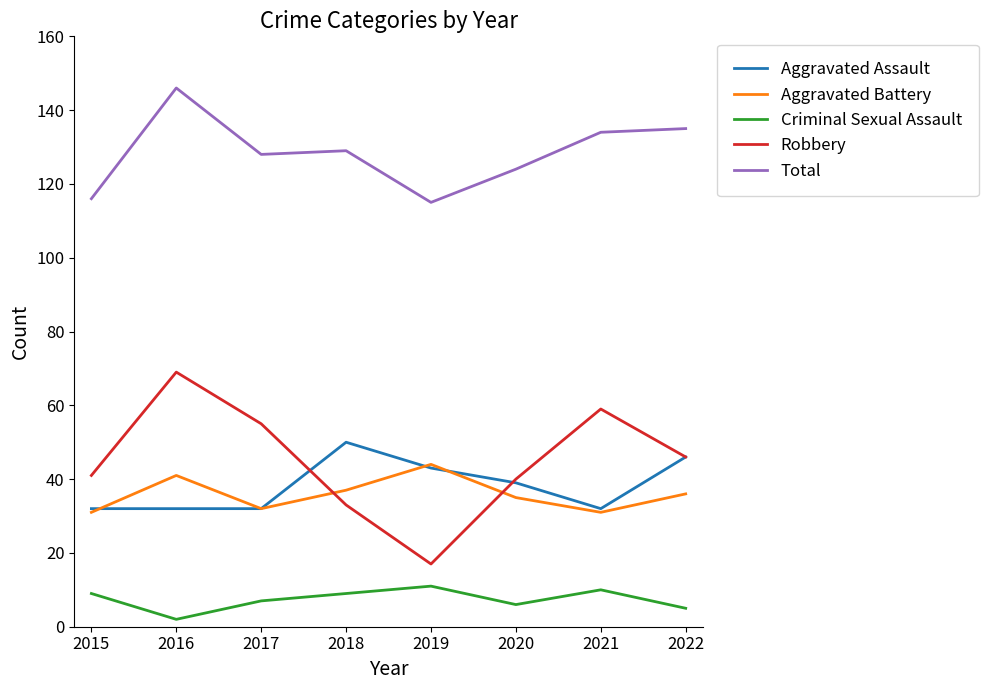

Which series has the widest spread of values?

Robbery